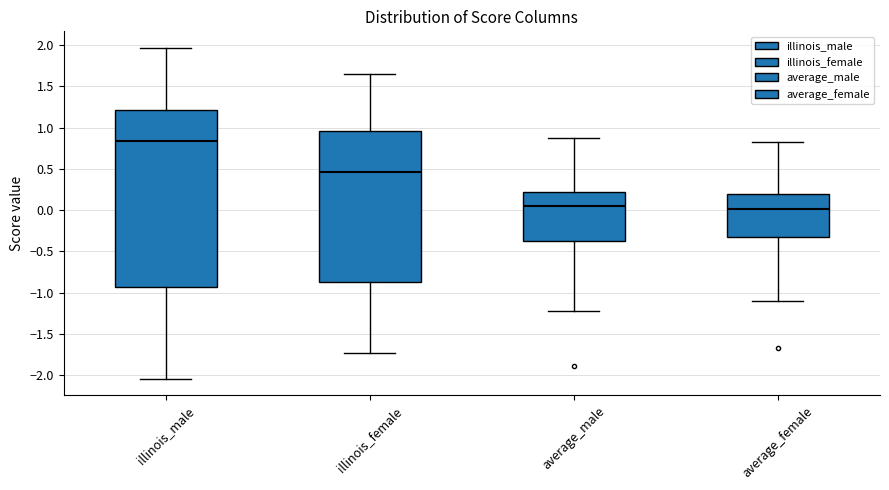

Where does the upper whisker of the box for illinois_female end on the y-axis? The values are not printed on the chart, so give them approximately, as read against the axis.

1.65